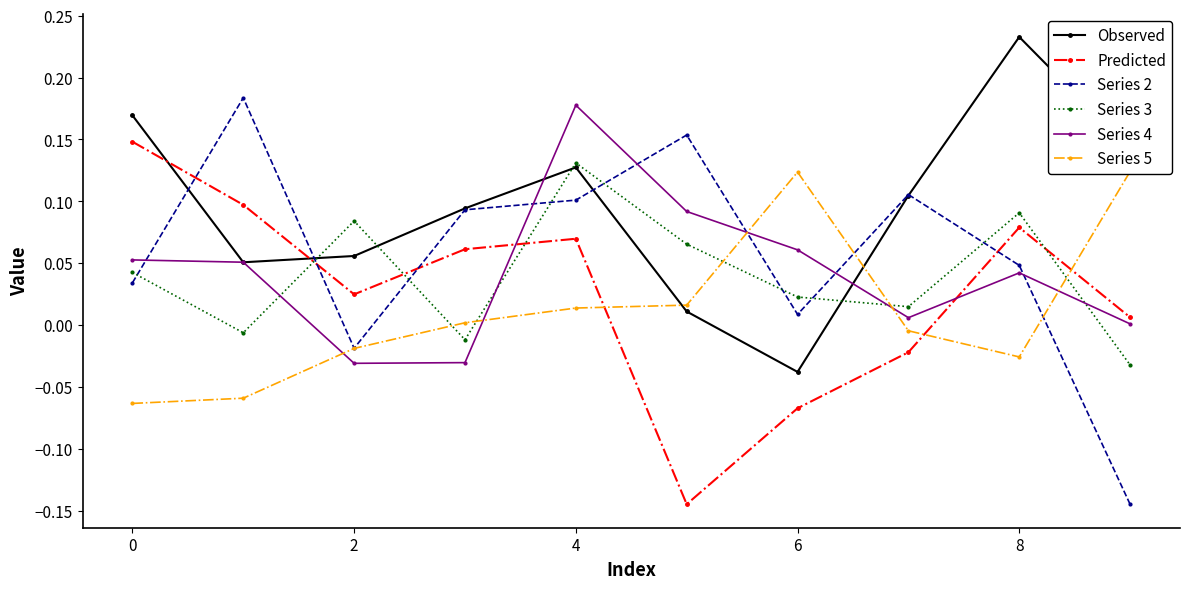

At which category does Predicted reach its first local valley?

2